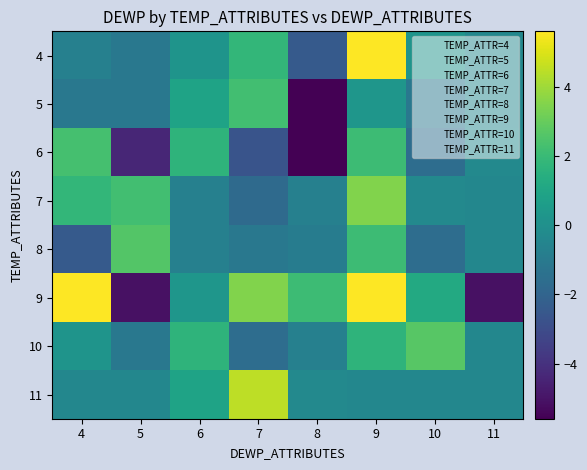

What is the total value across all series at 7?

4.8